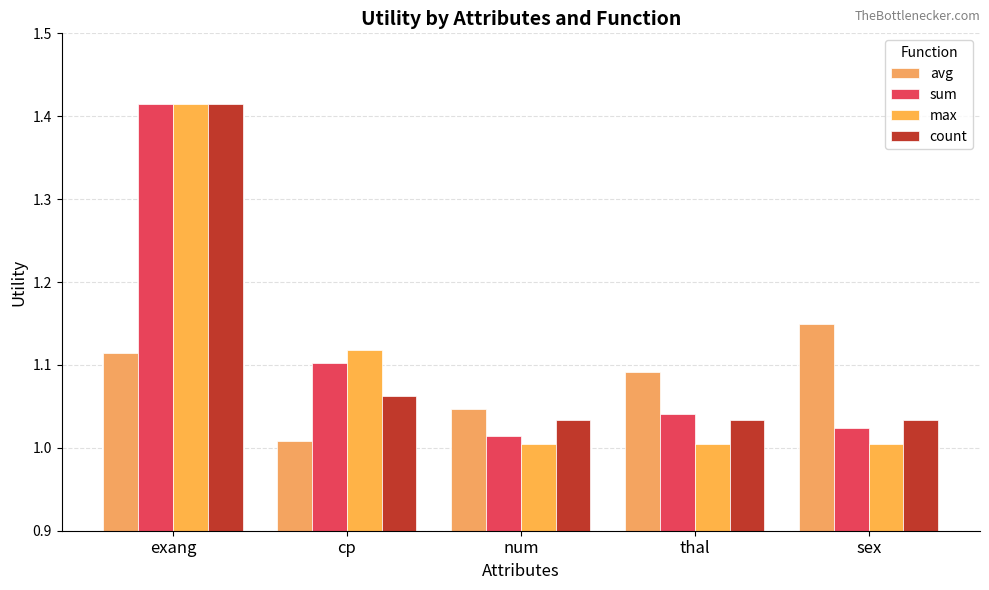

How many groups of bars are there?

5